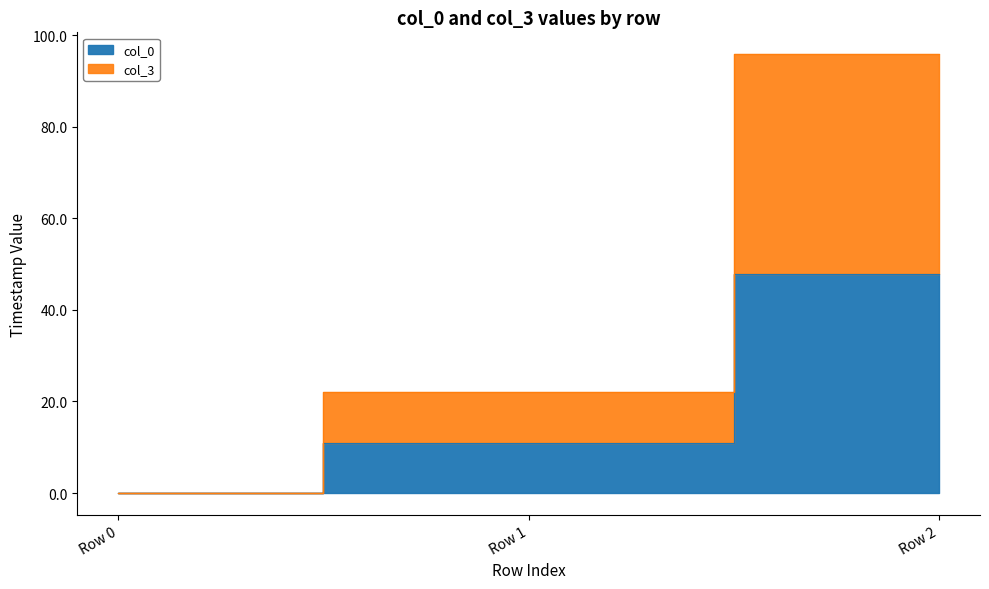

At how many categories does at least one series exceed 30?

1